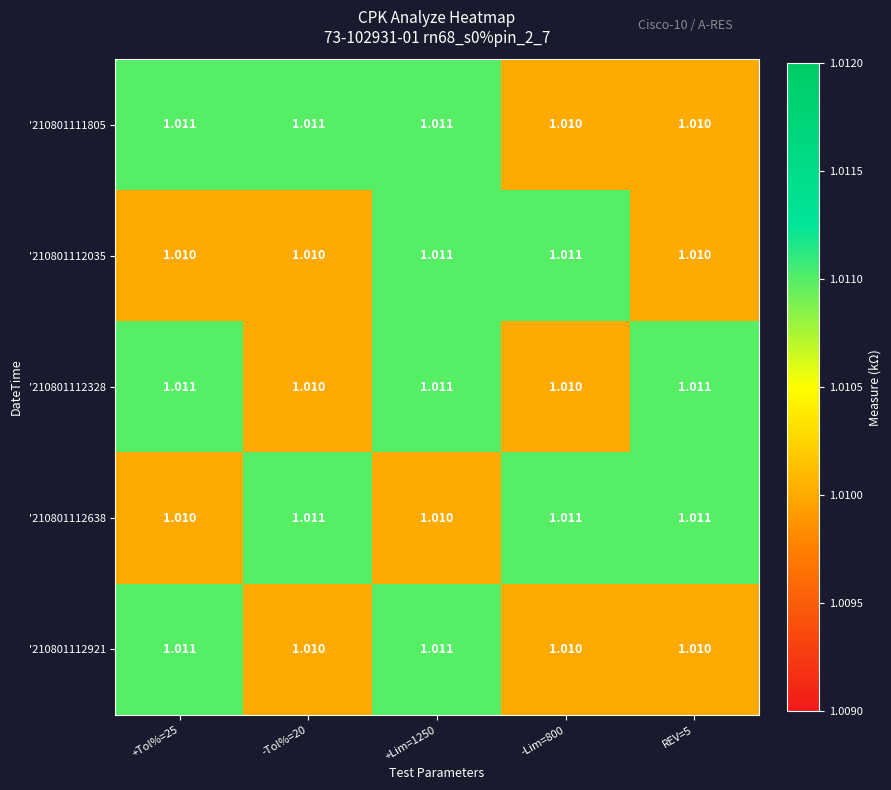

Is the value of '210801112638 at REV=5 greater than the value of '210801112035 at -Tol%=20?

Yes